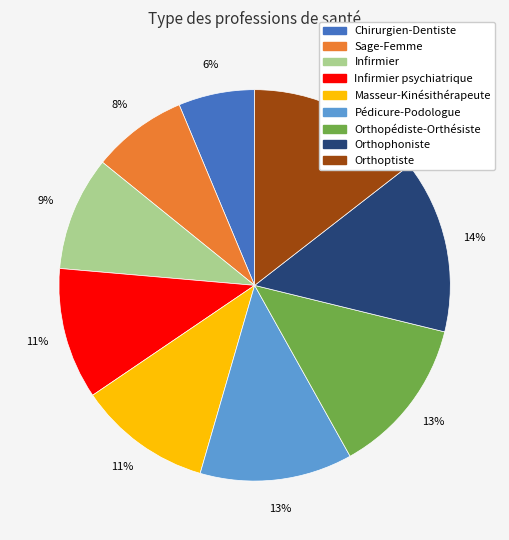

To the nearest percent, what is the difference between the largest and smallest slice percentages?

8%